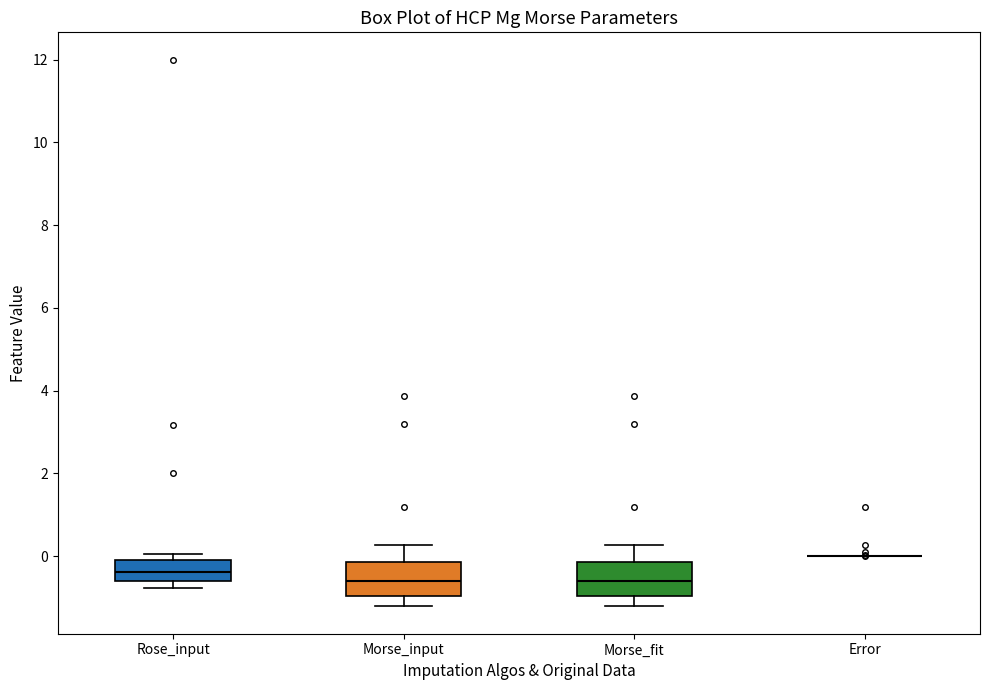

Reading left to right, transcribe this box plot: for each box, give where its median line is, the range the box spans, and where its two whiskers end, as read against the y-axis. The values are not printed on the chart, so give them approximately, as read against the axis.

Rose_input: median -0.4, box -0.6 to 0.0, whiskers -0.8 to 0.0 (just above the box's upper edge)
Morse_input: median -0.6, box -1.0 to -0.2, whiskers -1.2 to 0.2
Morse_fit: median -0.6, box -1.0 to -0.2, whiskers -1.2 to 0.2
Error: box collapsed to a line at 0.0, whiskers 0.0 to 0.0